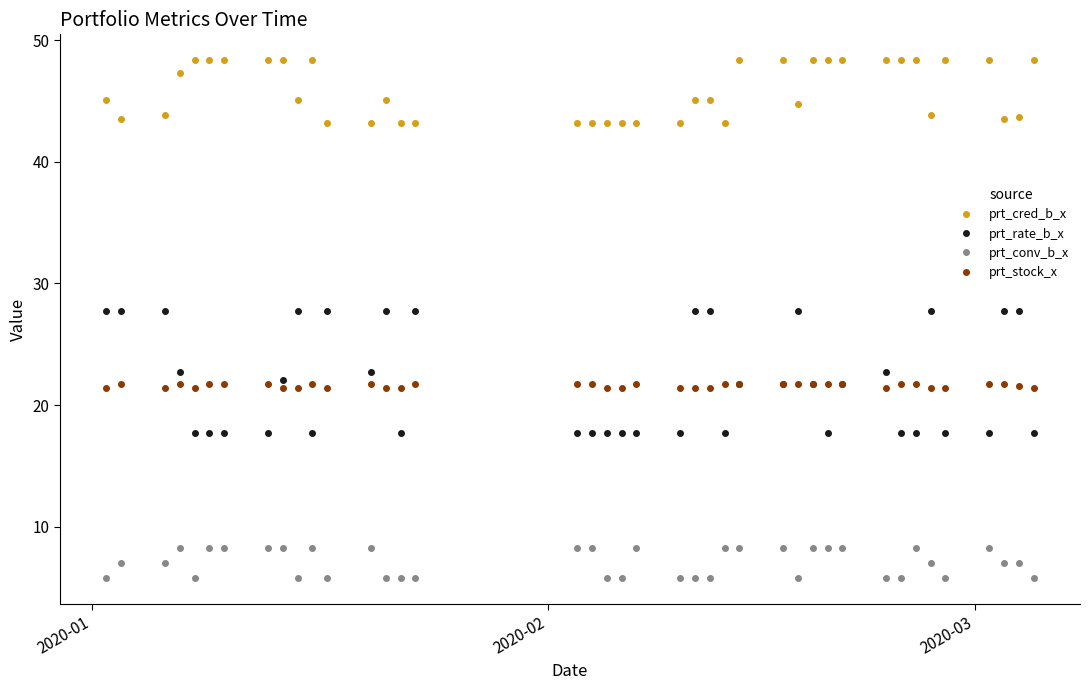

What is the minimum value for prt_stock_x?

21.4